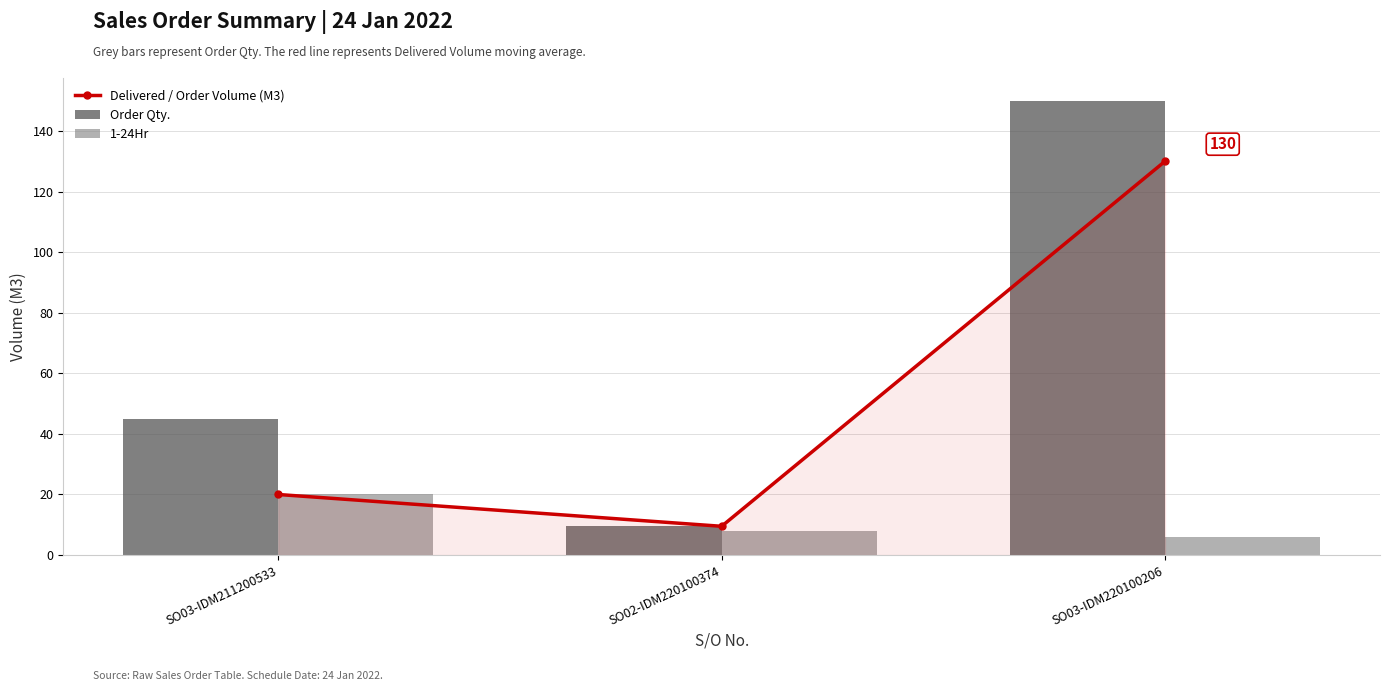

At which label does Order Qty. first exceed 45?

SO03-IDM220100206